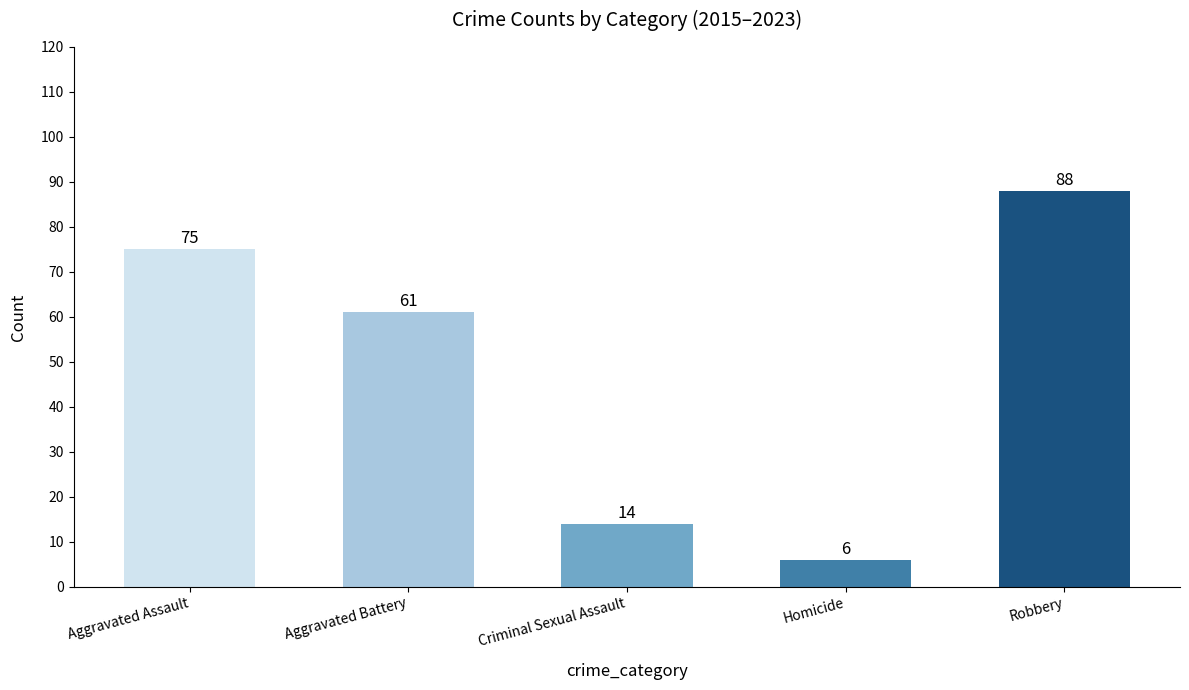

Are the bars horizontal?

No